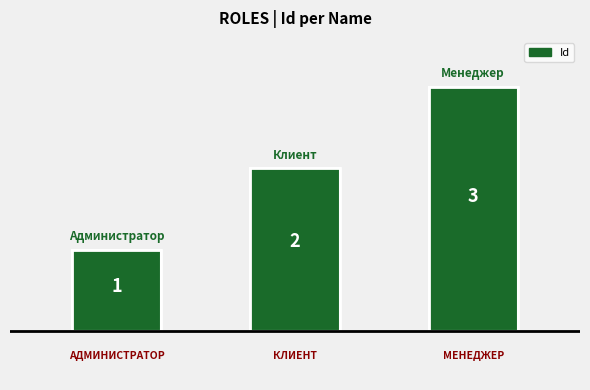

How many bars are there in total?

3